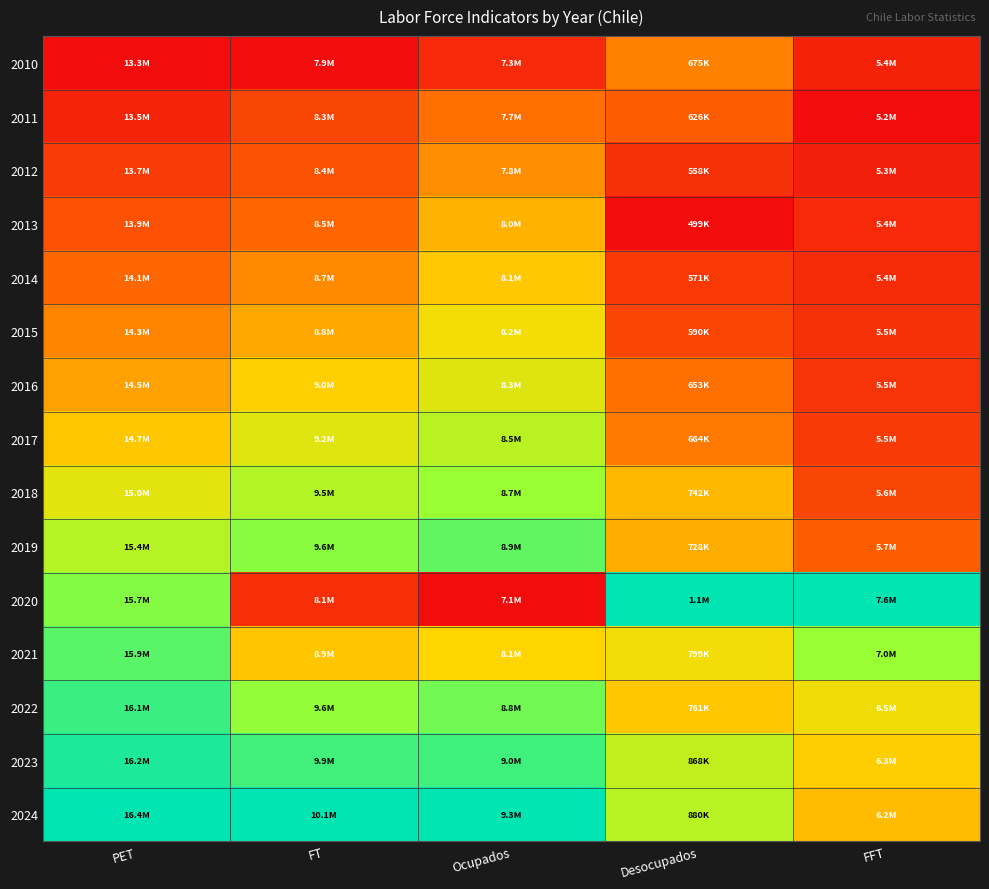

At which category is the sum across all series the highest?

Ocupados